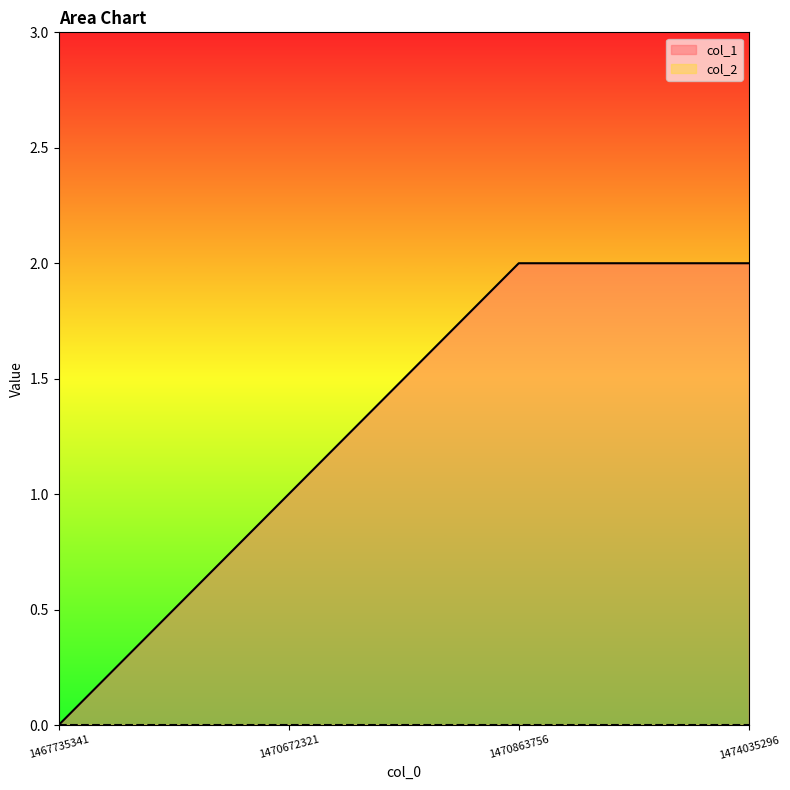

What is the change in value from 1470672321 to 1474035296?

+1